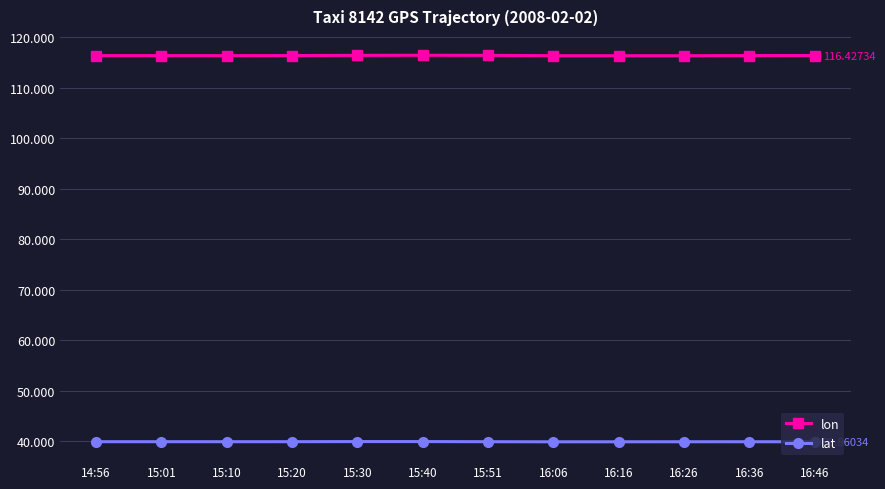

Which series has the largest total across all categories?

lon